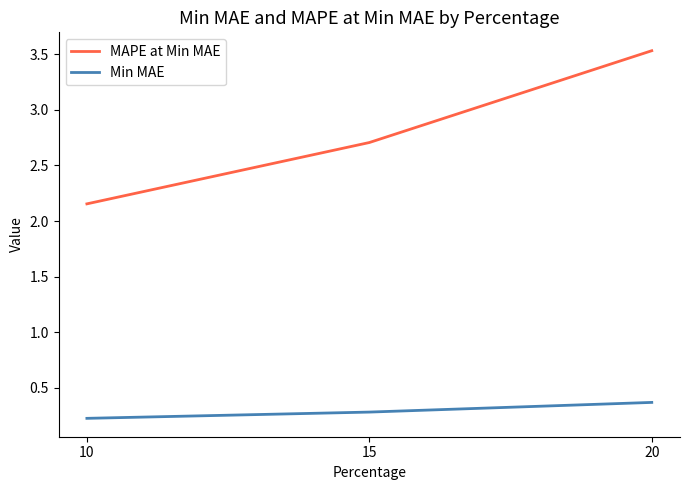

What is the minimum value for Min MAE?

0.2